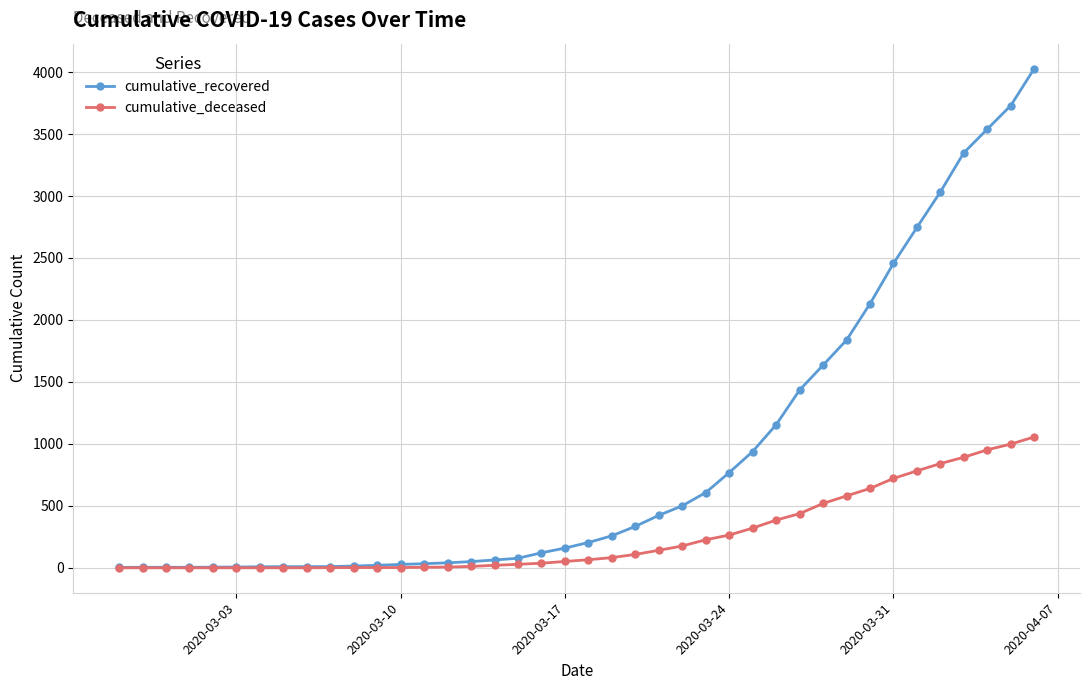

Which series has the largest total across all categories?

cumulative_recovered